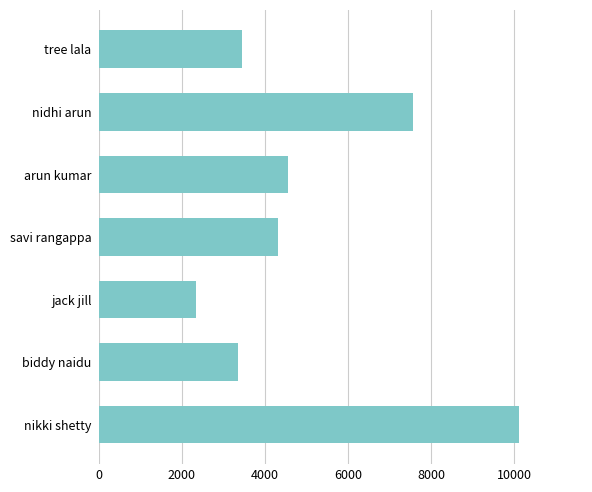

How many categories are shown in the chart?

7